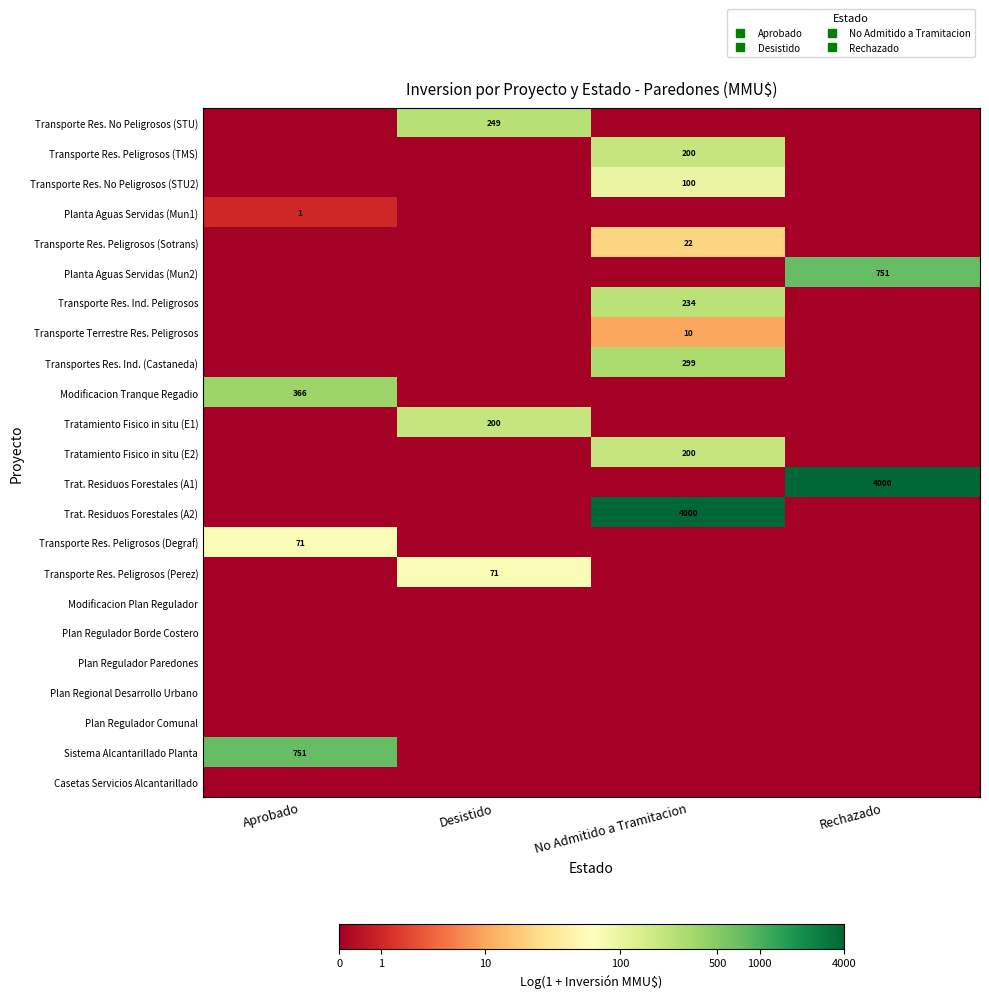

Between No Admitido a Tramitacion and Desistido, which is larger?

Desistido